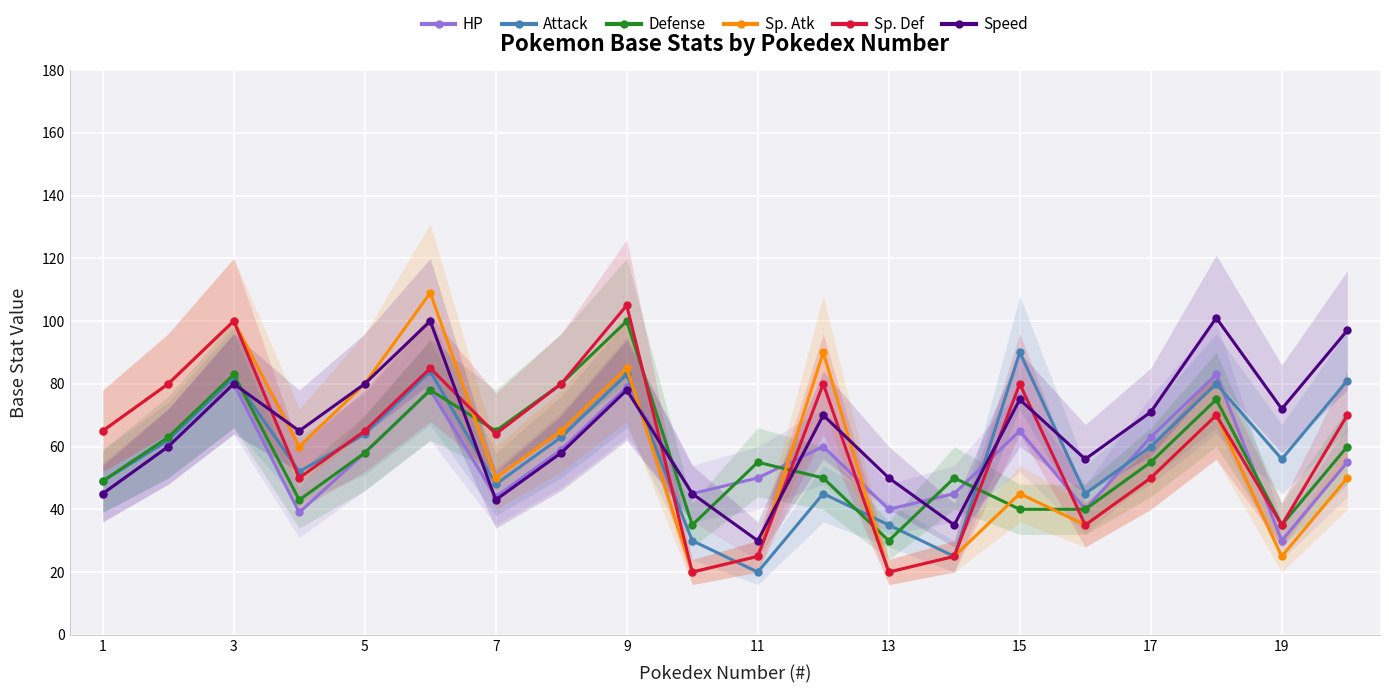

What is the maximum value for HP?

83